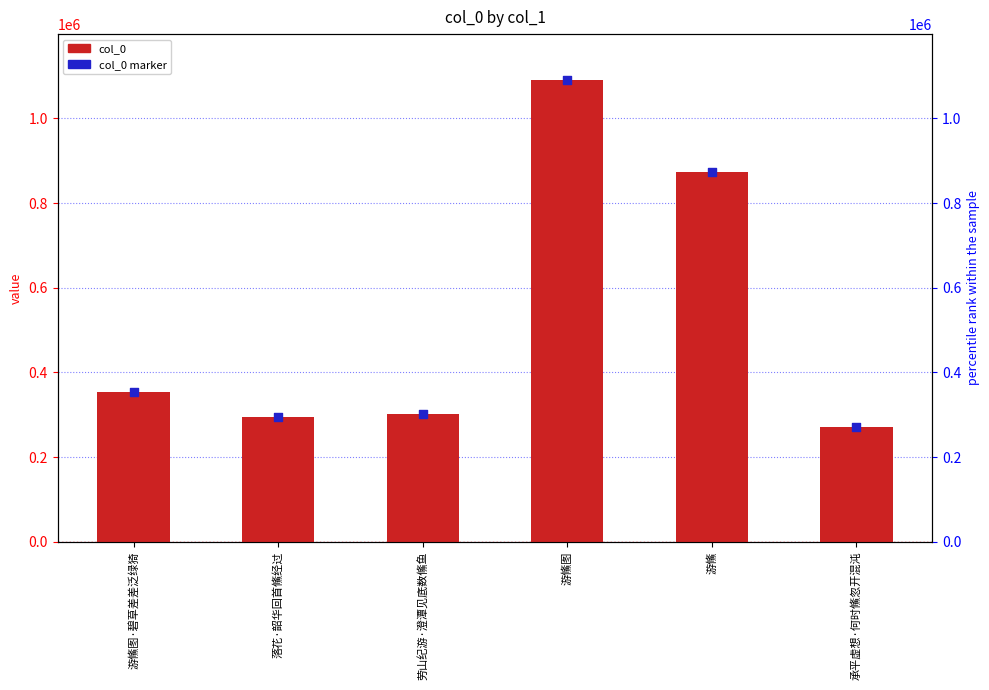

At which category is the sum across all series the highest?

游鯈图